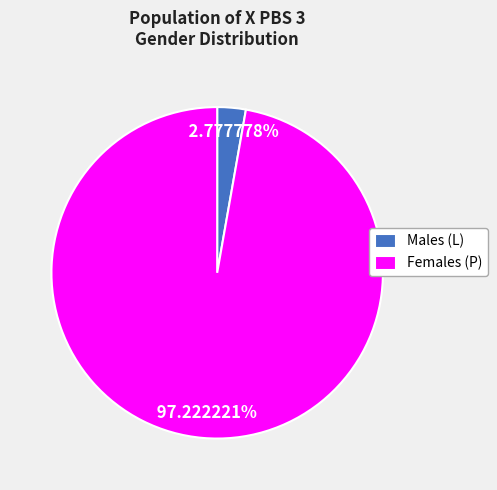

Between Males (L) and Females (P), which is larger?

Females (P)